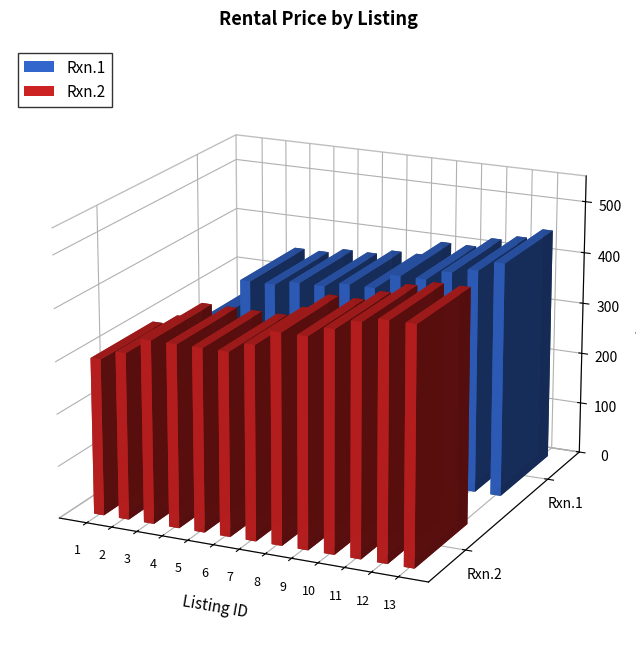

What is the total value across all series at 1?

550